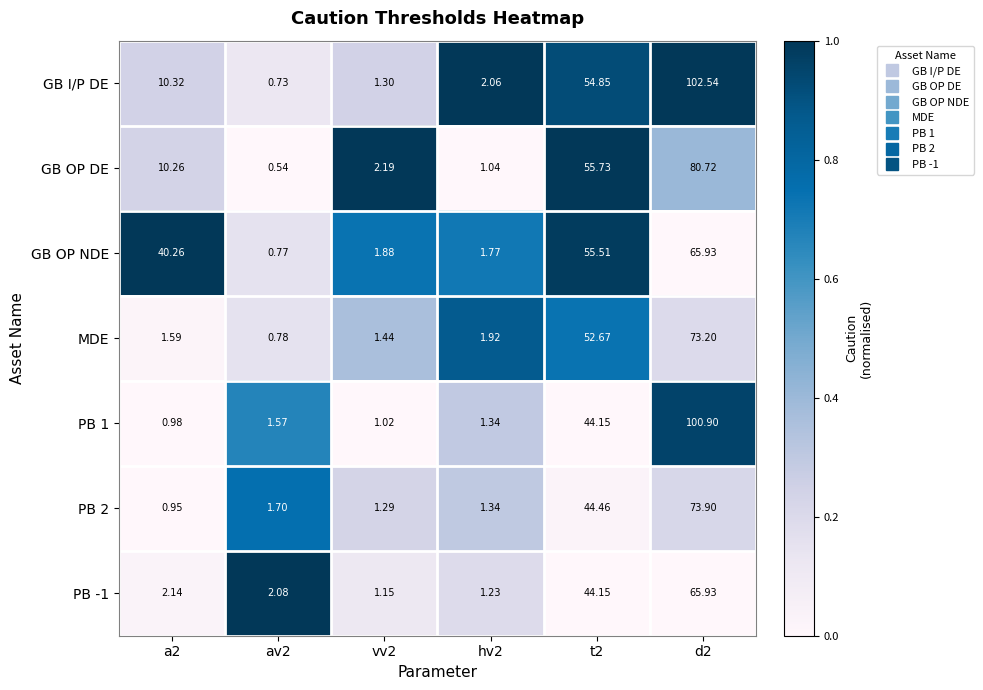

Which series has the widest spread of values?

GB I/P DE